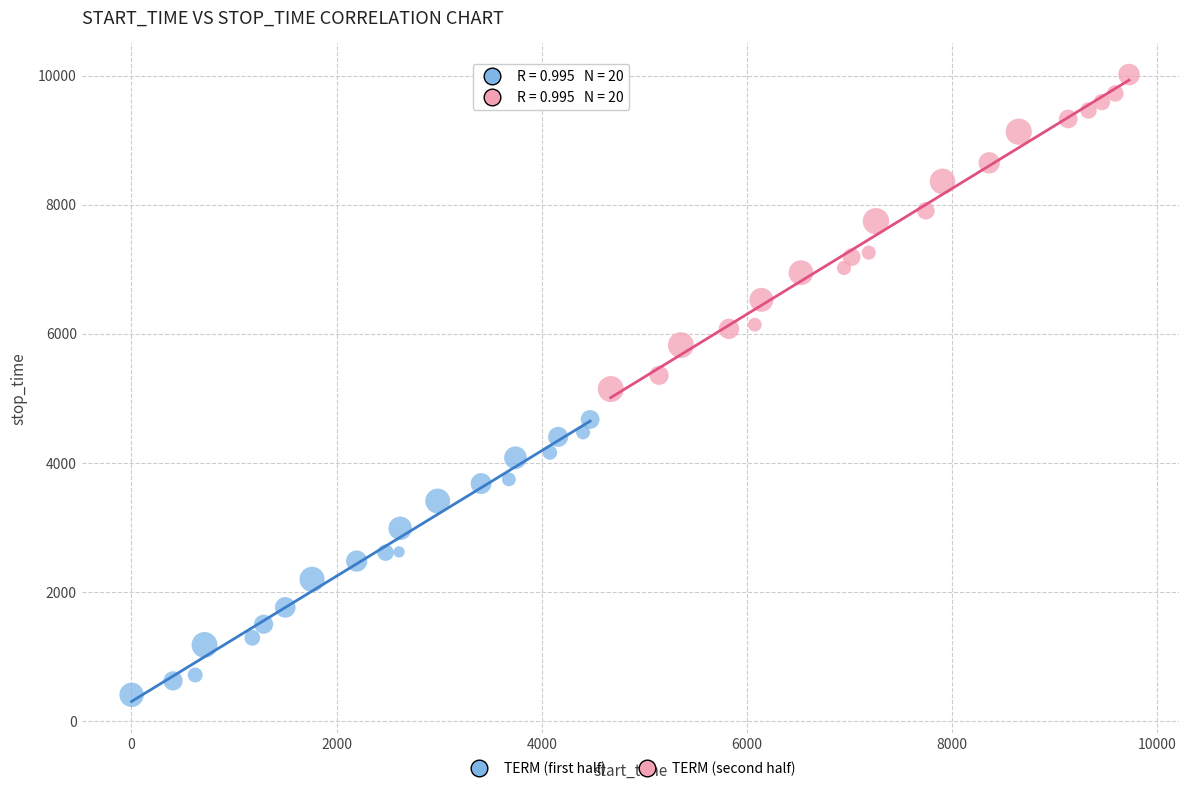

Which series has the largest Y range (max minus min)?

TERM (second half)